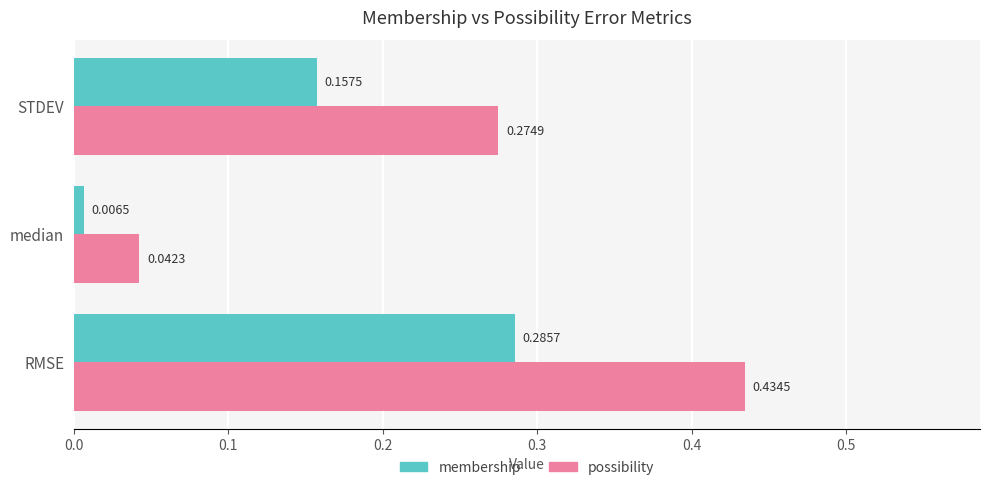

At how many categories does at least one series exceed 0?

3